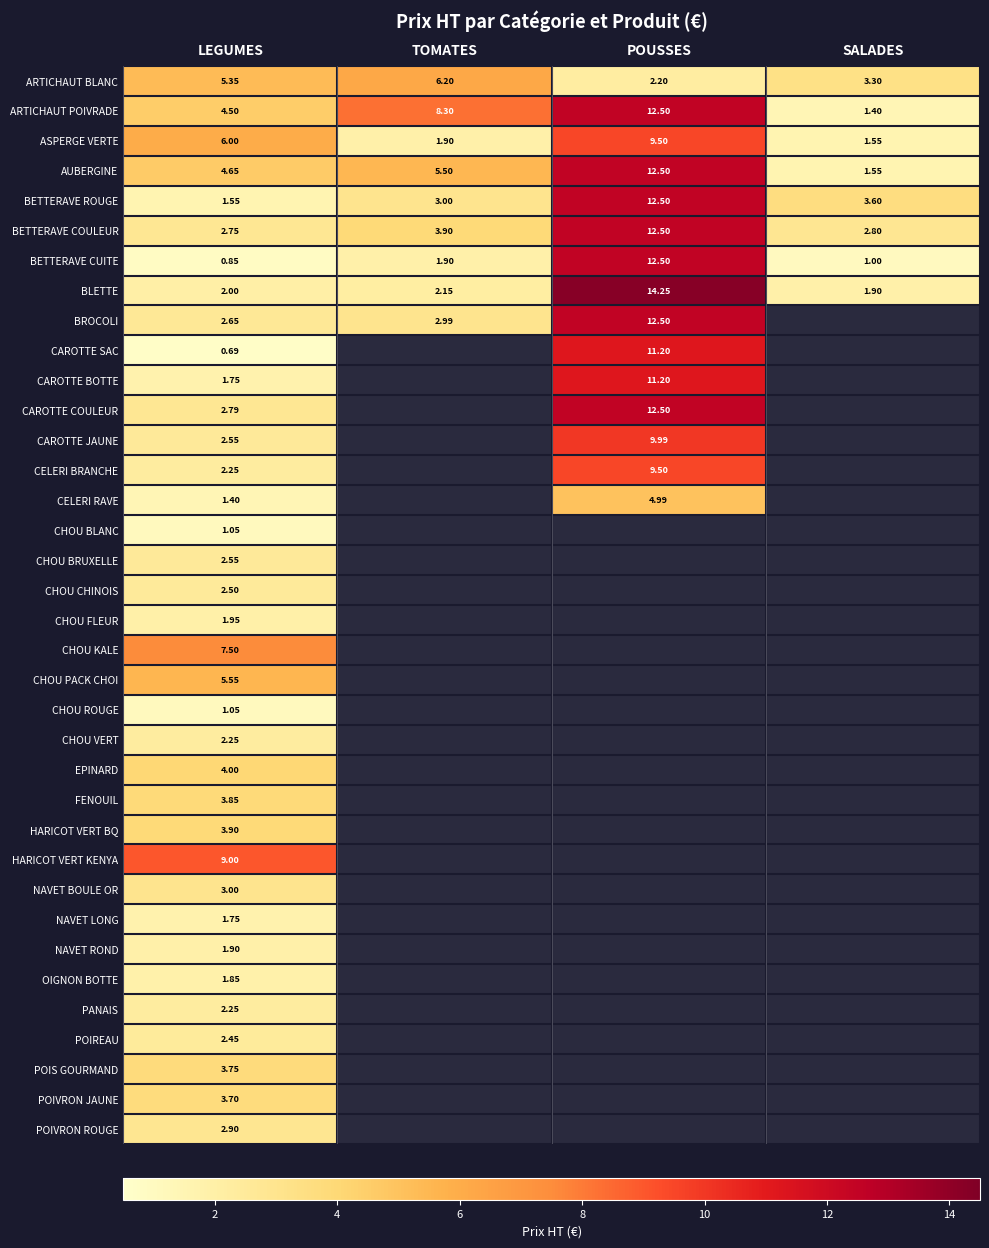

Is the value of ASPERGE VERTE at LEGUMES greater than the value of CHOU VERT at LEGUMES?

Yes